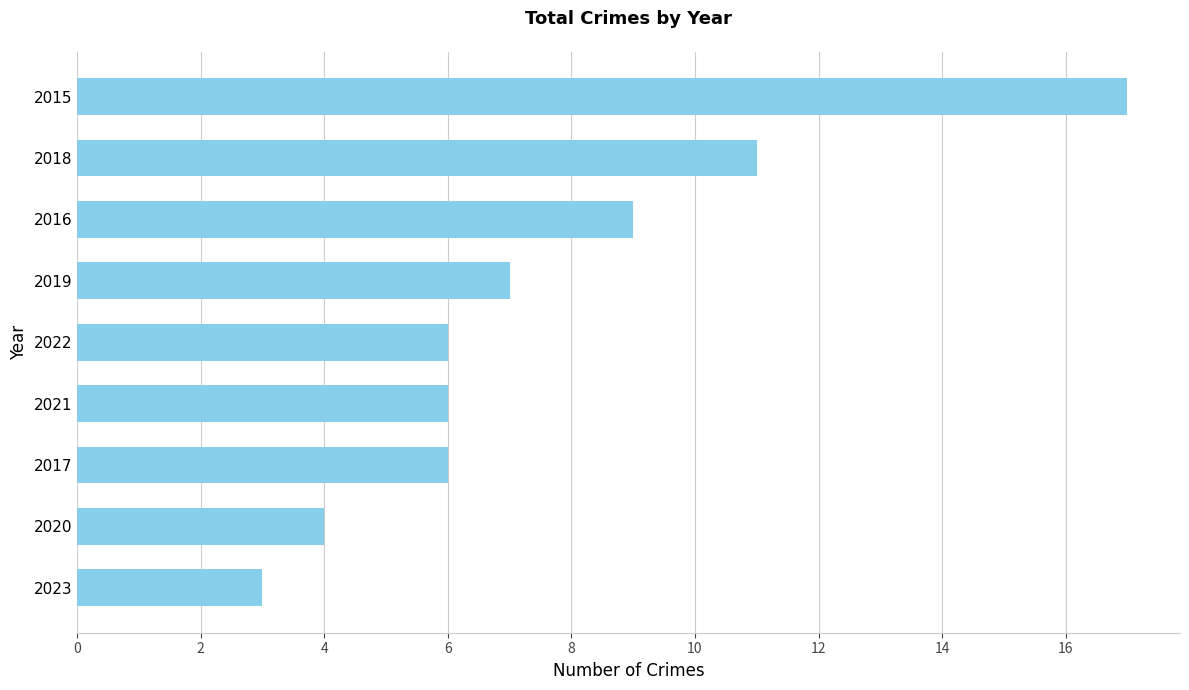

What is the sum of all values?

69